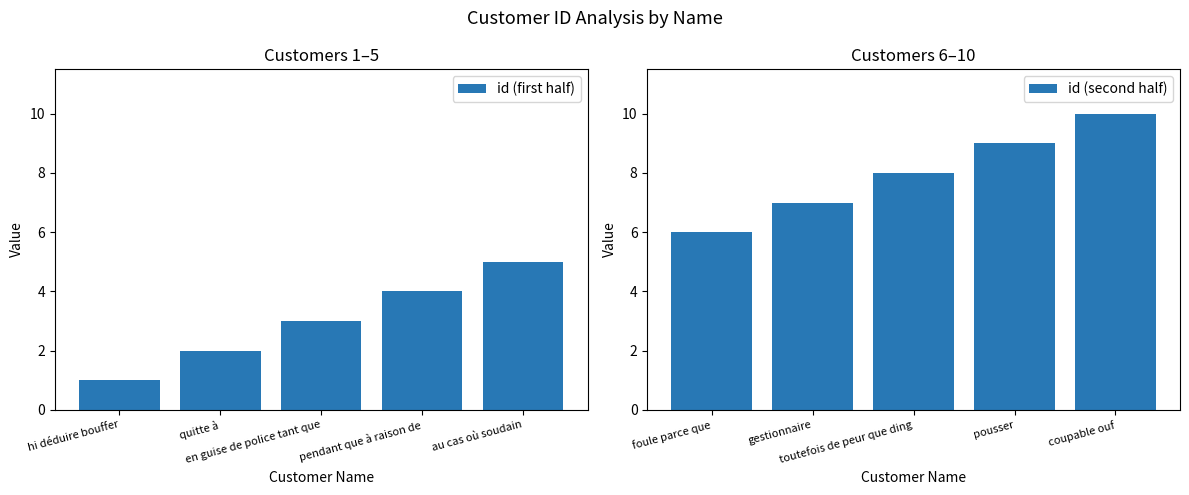

Which series has the largest total across all categories?

id (second half)